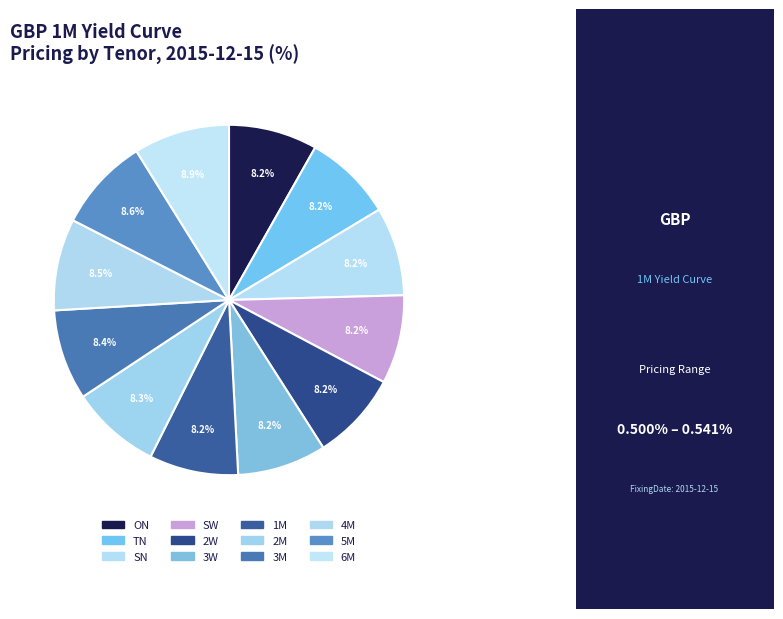

Count the number of slices in the pie.

12